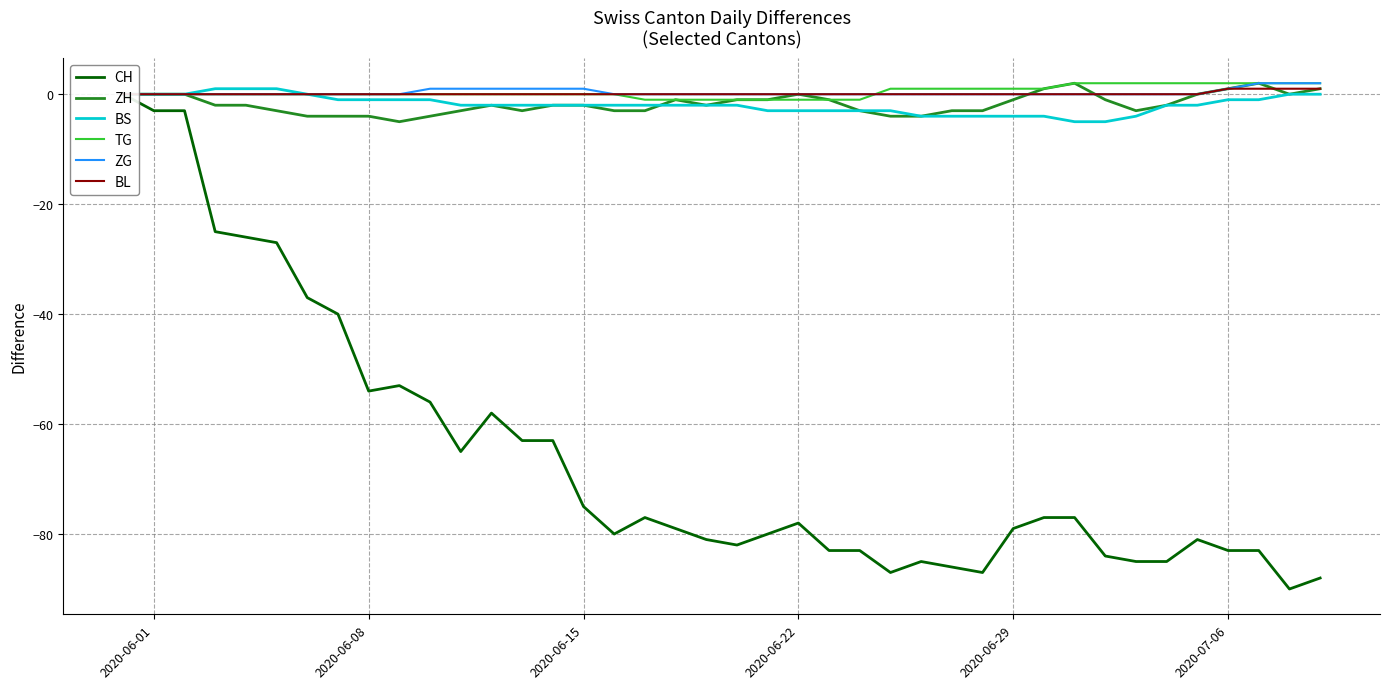

What is the lowest value of the BS series?

-5